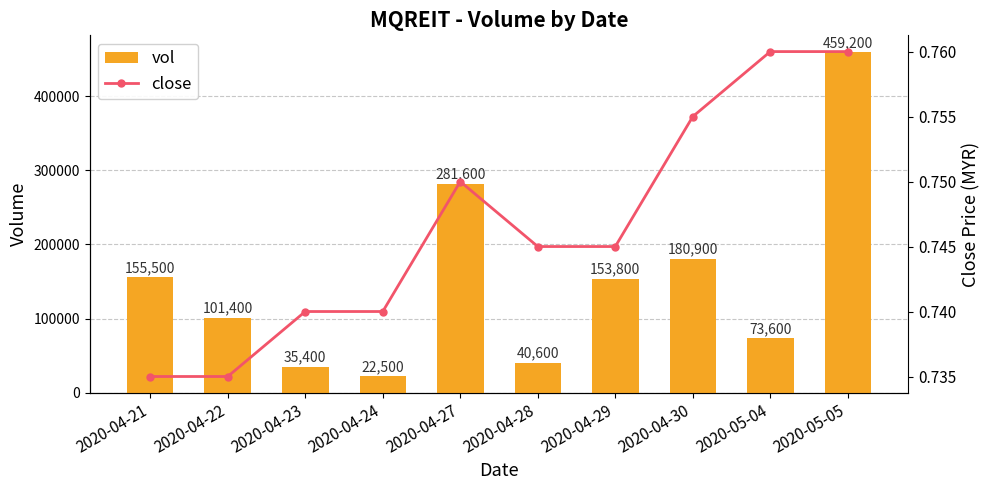

What is the value of the close bar at the 3rd from the left?

0.7